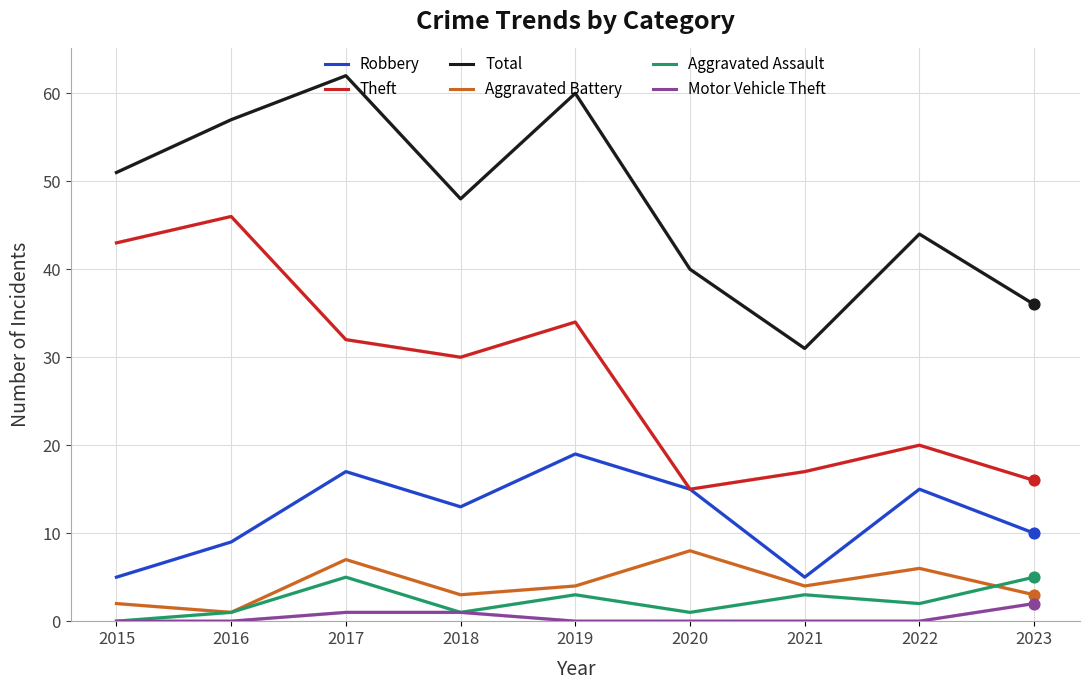

At how many categories does at least one series exceed 13?

9